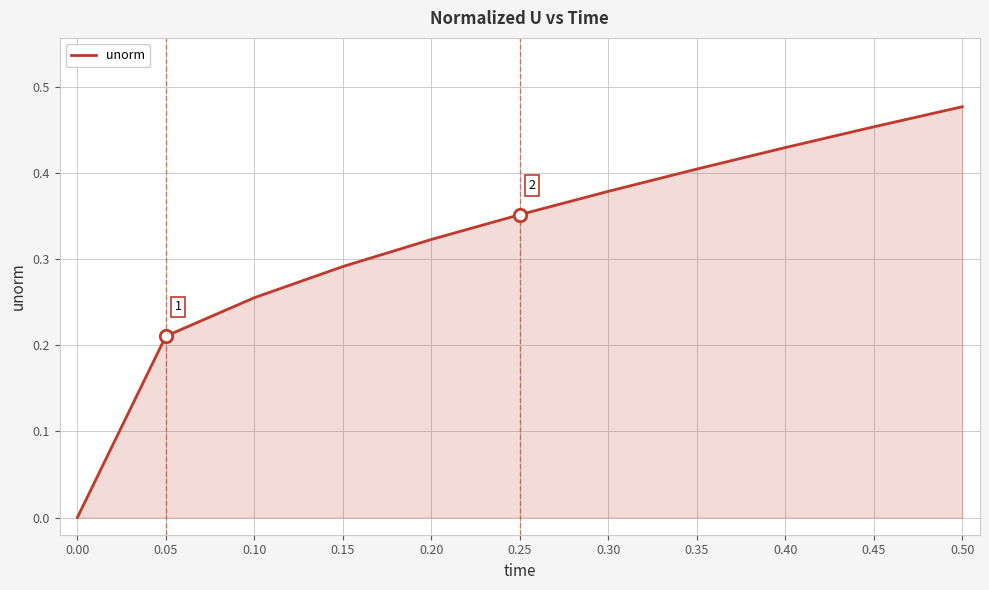

Between 0.30 and 0.20, which is larger?

0.30